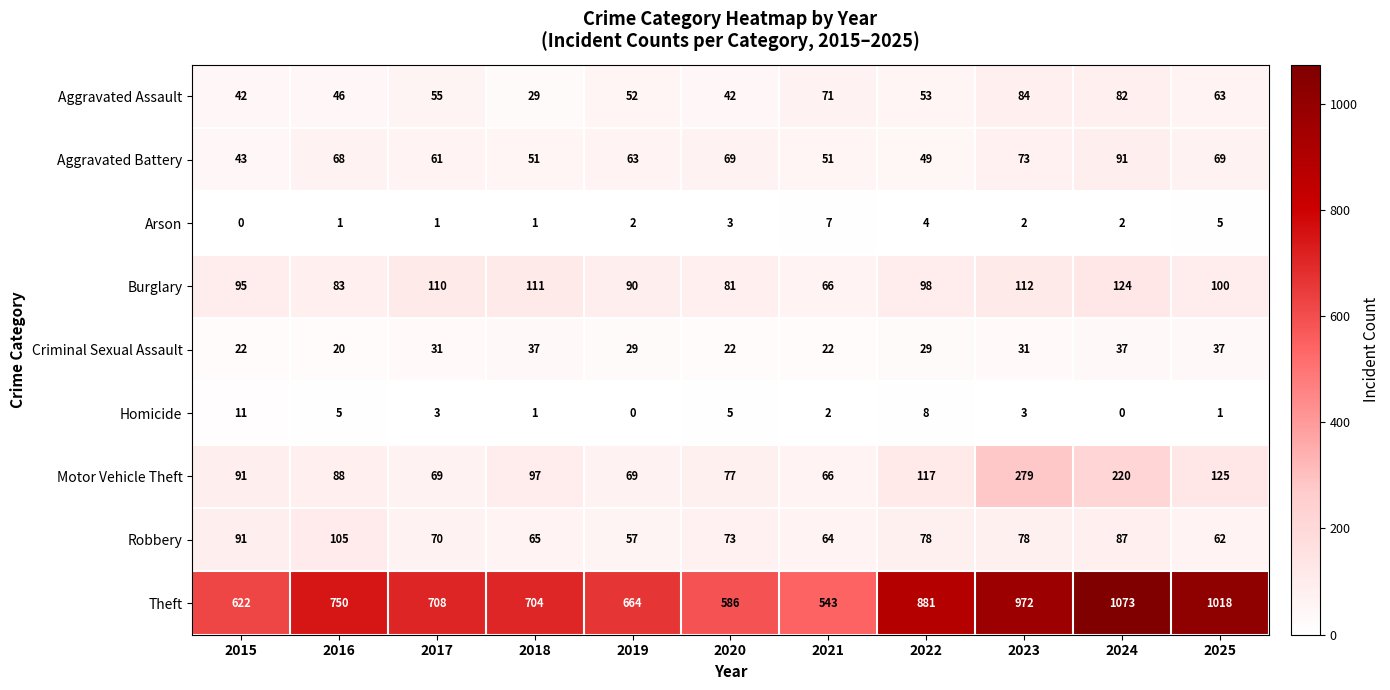

At 2017, list the series in order from largest to smallest.

Theft, Burglary, Robbery, Motor Vehicle Theft, Aggravated Battery, Aggravated Assault, Criminal Sexual Assault, Homicide, Arson